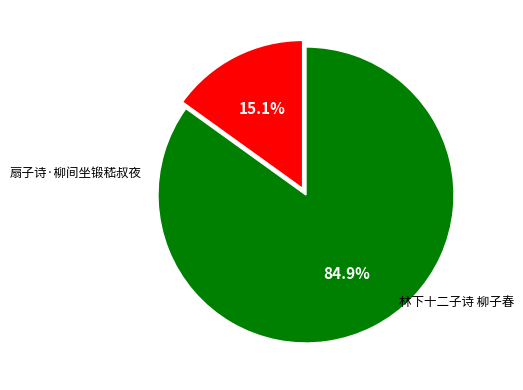

To the nearest percent, what is the difference between the largest and smallest slice percentages?

70%